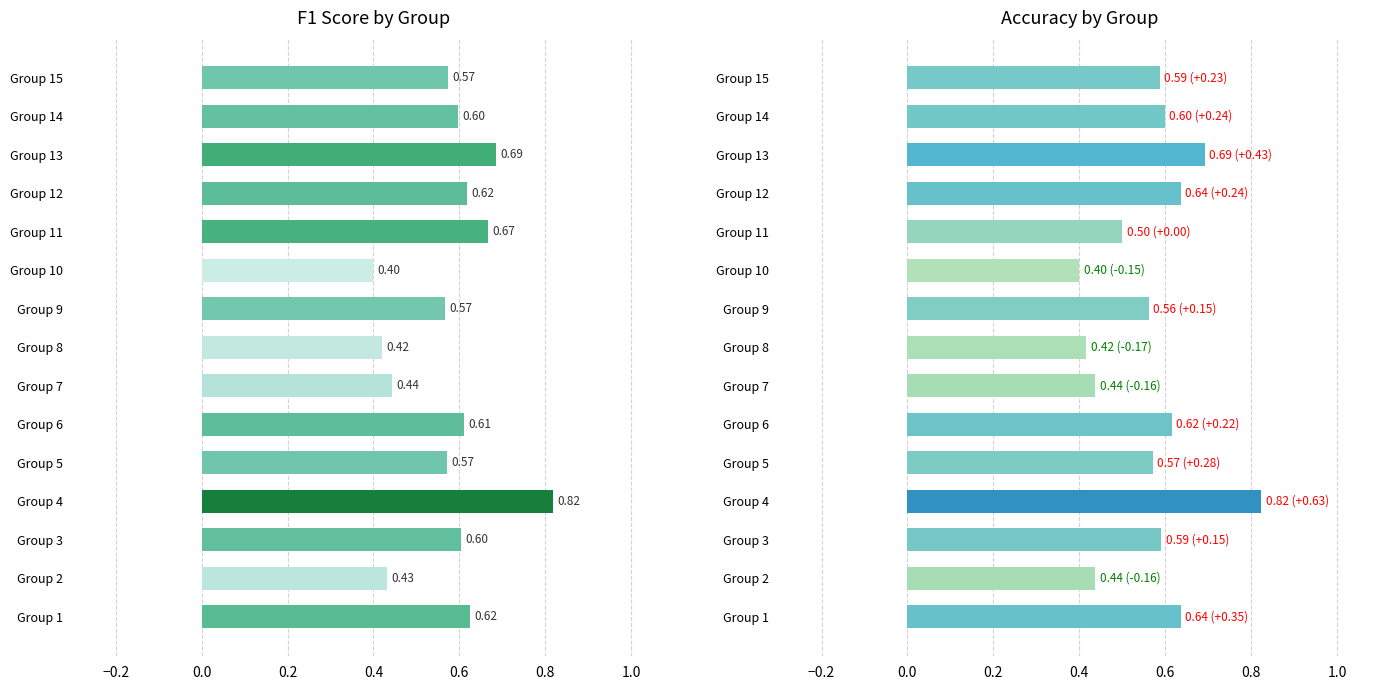

Is it true that accuracy equals 0.7 at Group 11?

False